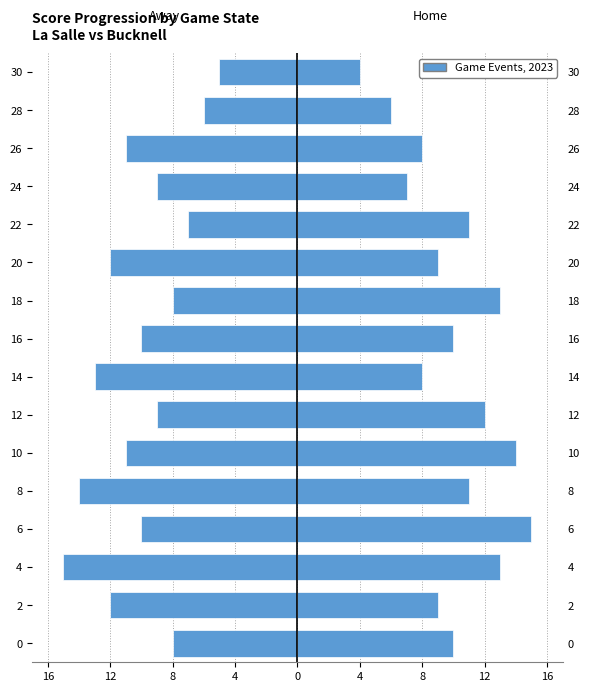

Is it true that Home Score equals 5 at 20?

False